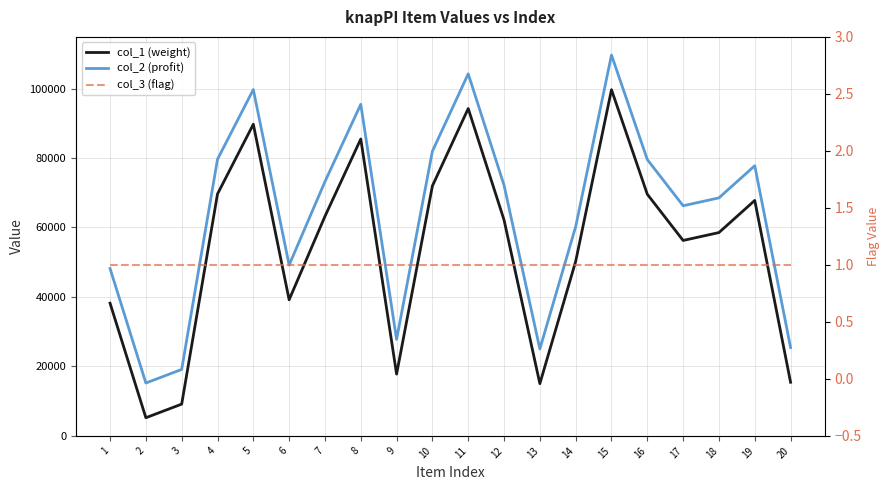

Where is the first local maximum for col_2 (profit)?

5